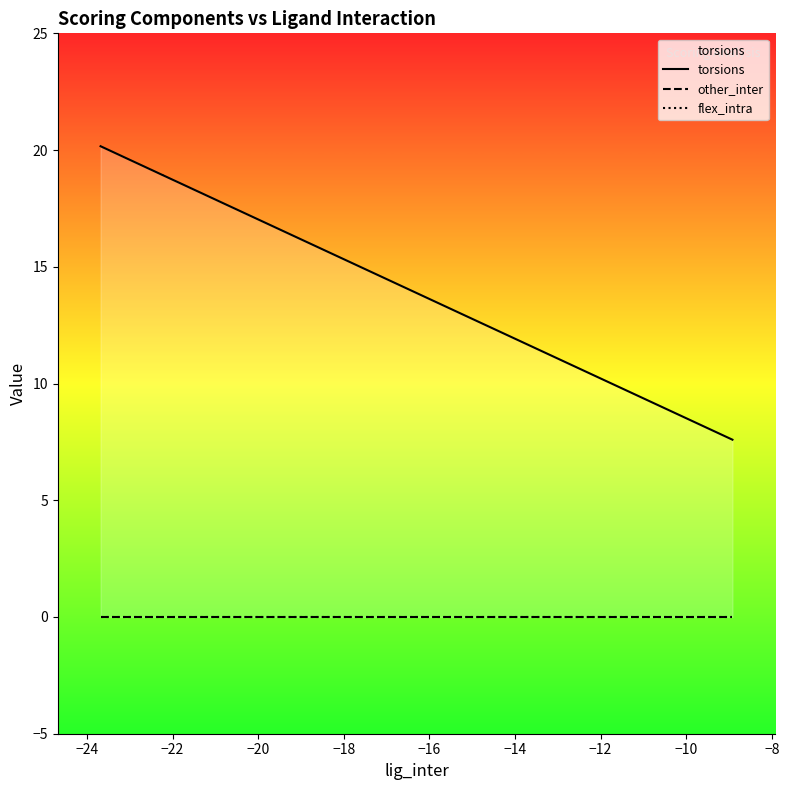

Which series has the largest total across all categories?

torsions